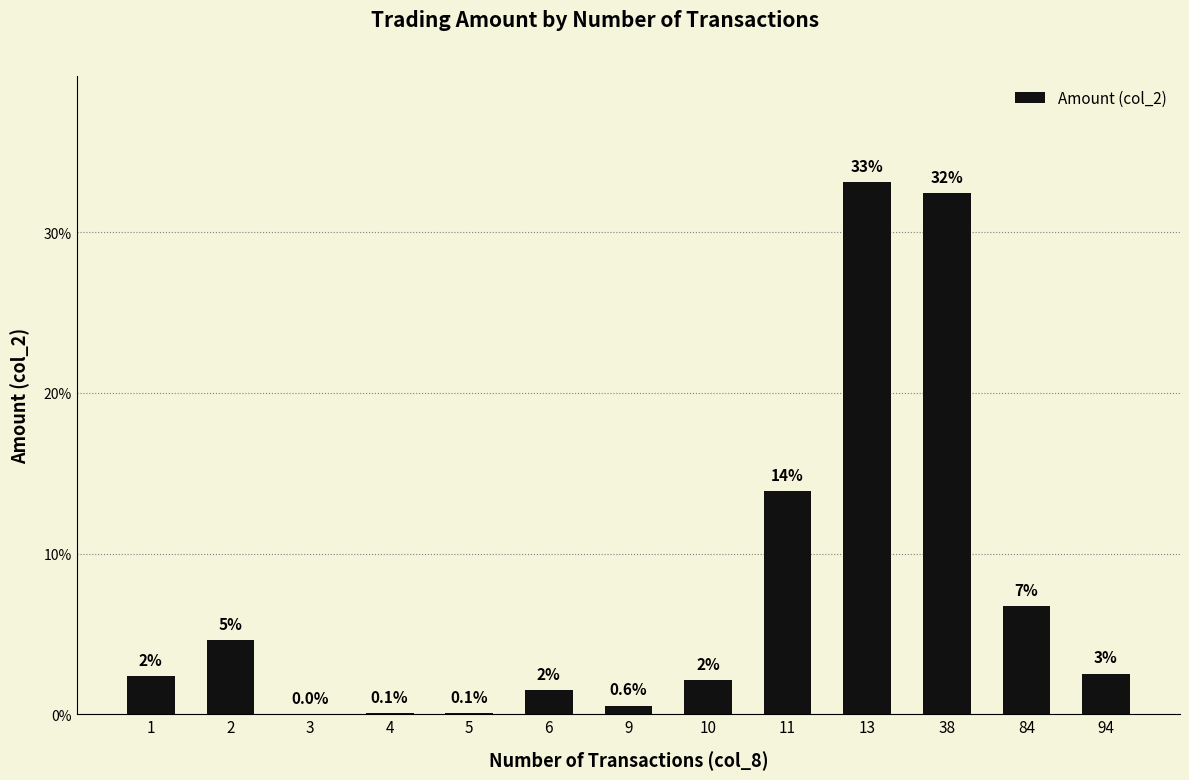

How many values are below 2?

5